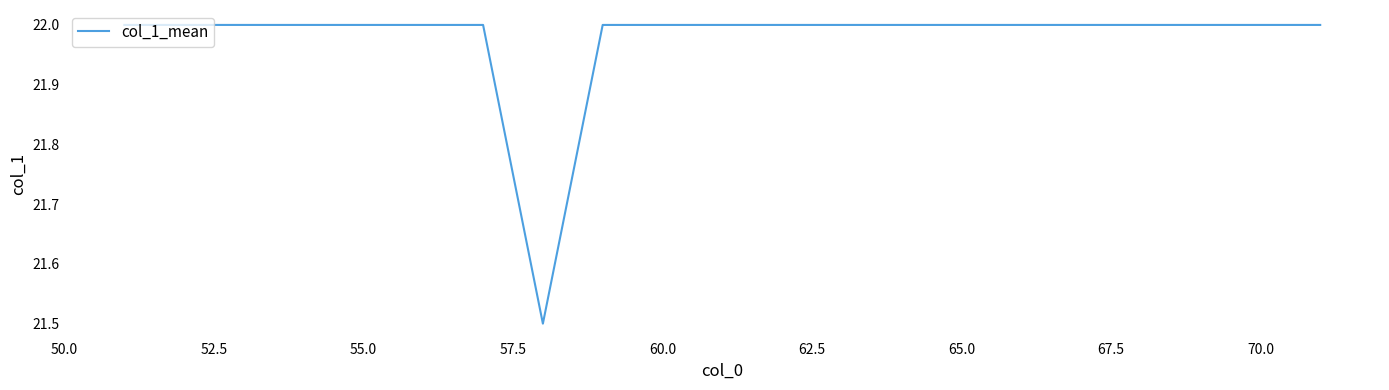

What is the difference between the maximum and minimum values?

0.5